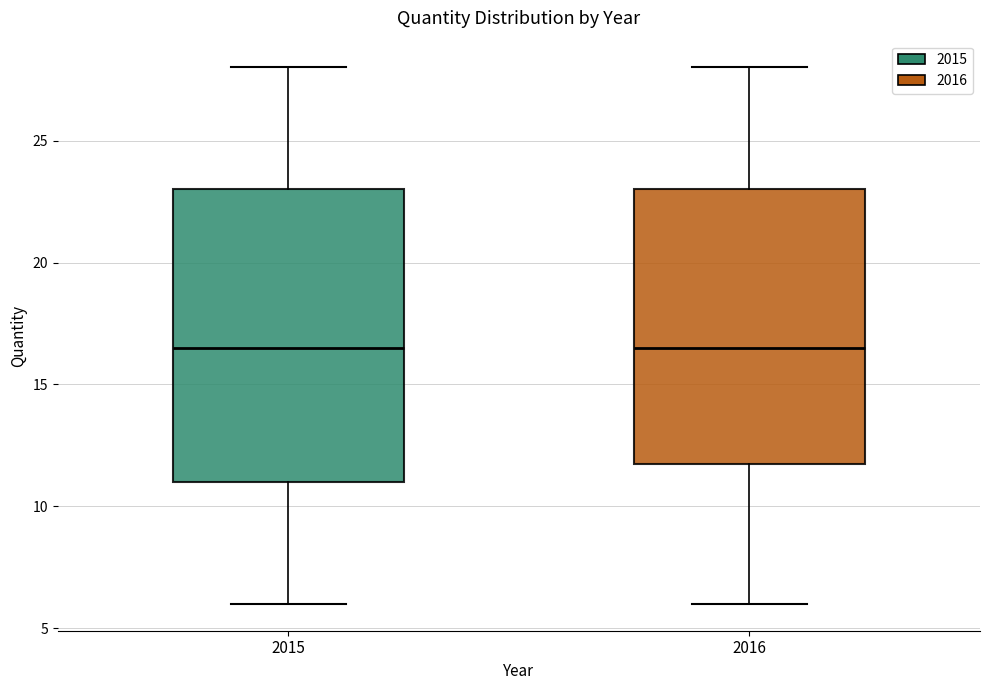

Reading left to right, read every box against the y-axis: the position of its median line, the range the box covers, and the ends of its whiskers. The values are not printed on the chart, so give them approximately, as read against the axis.

2015: median 16.5, box 11.0 to 23.0, whiskers 6.0 to 28.0
2016: median 16.5, box 12.0 to 23.0, whiskers 6.0 to 28.0